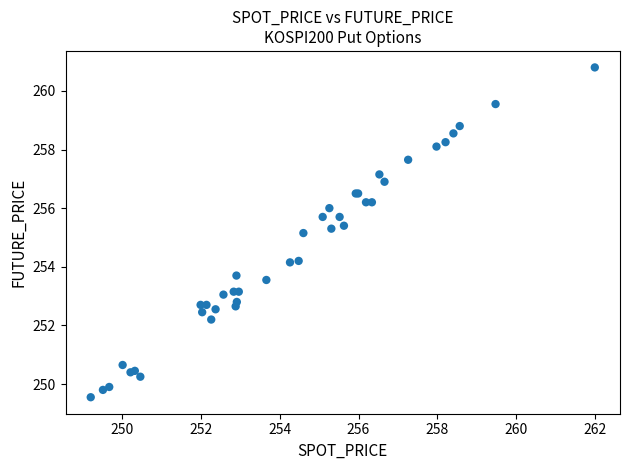

What Y value in the scatter plot is closest to 255?

255.2